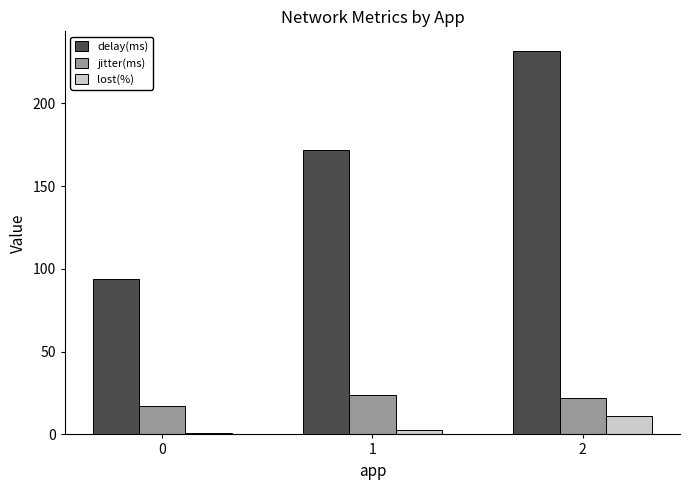

Which series has the largest range (max minus min)?

delay(ms)